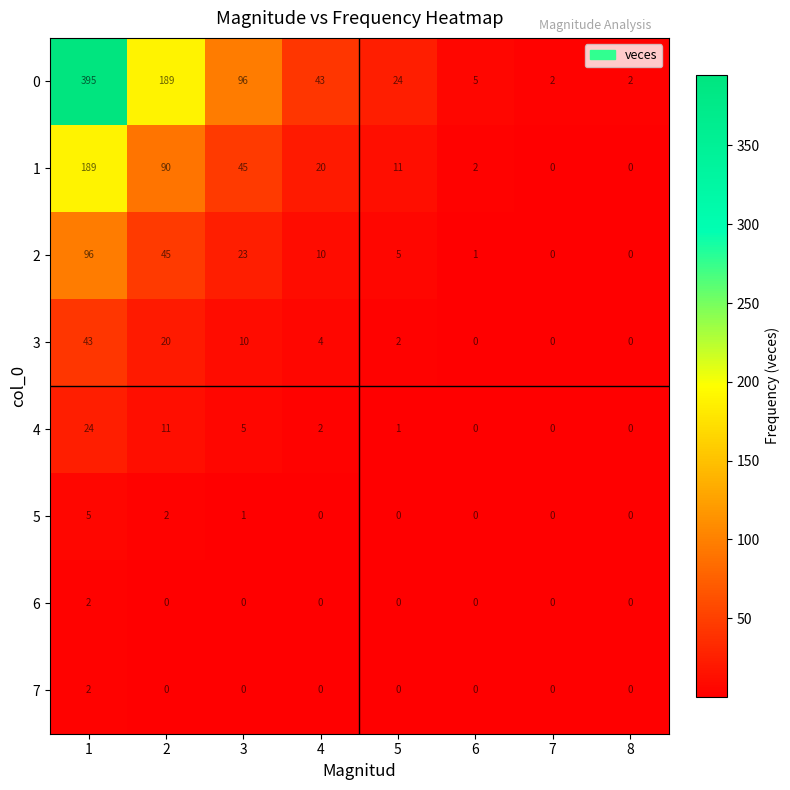

The value of 1 at 4 is 29. True or false?

False